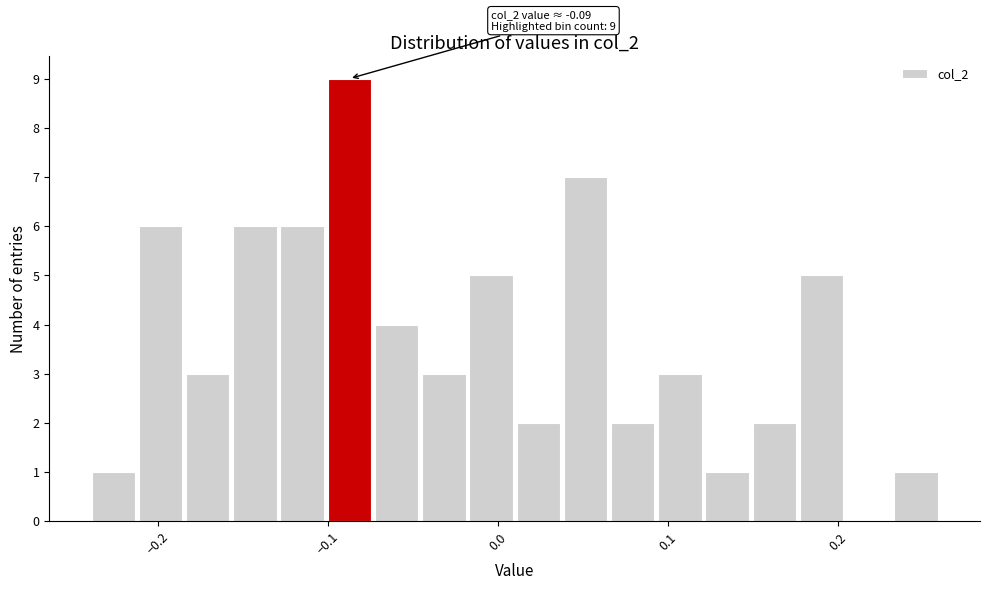

Read against the x-axis, roughly where is the centre of the tallest bar?

-0.09